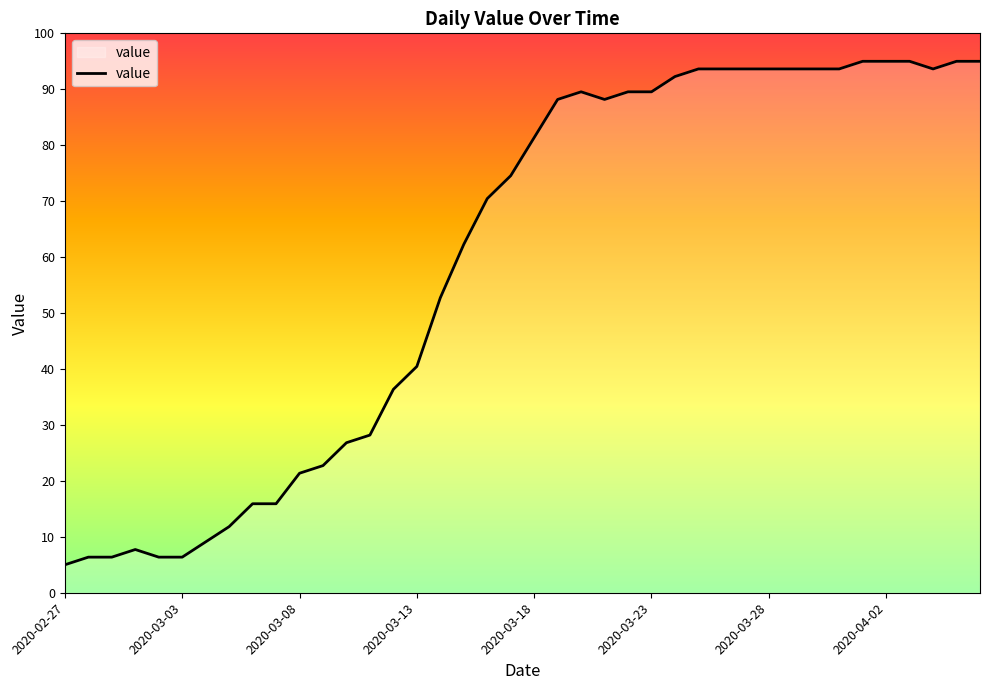

What is the difference between the maximum and minimum values?

90.0